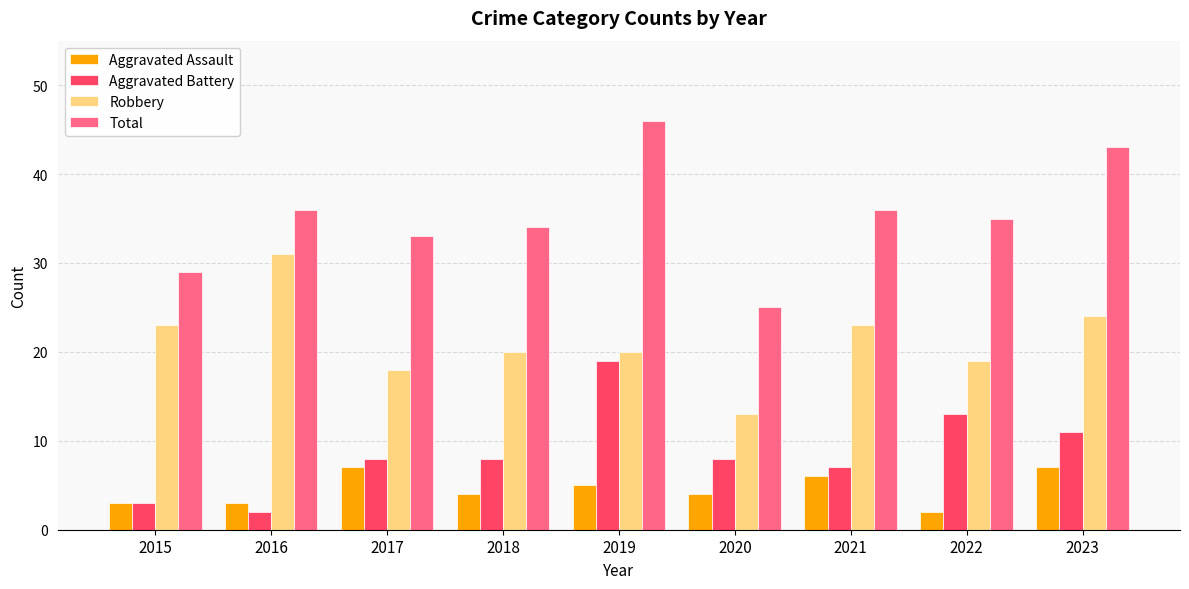

Reading right to left, what are all the values shown in this chart?

Aggravated Assault: 7	2	6	4	5	4	7	3	3
Aggravated Battery: 11	13	7	8	19	8	8	2	3
Robbery: 24	19	23	13	20	20	18	31	23
Total: 43	35	36	25	46	34	33	36	29